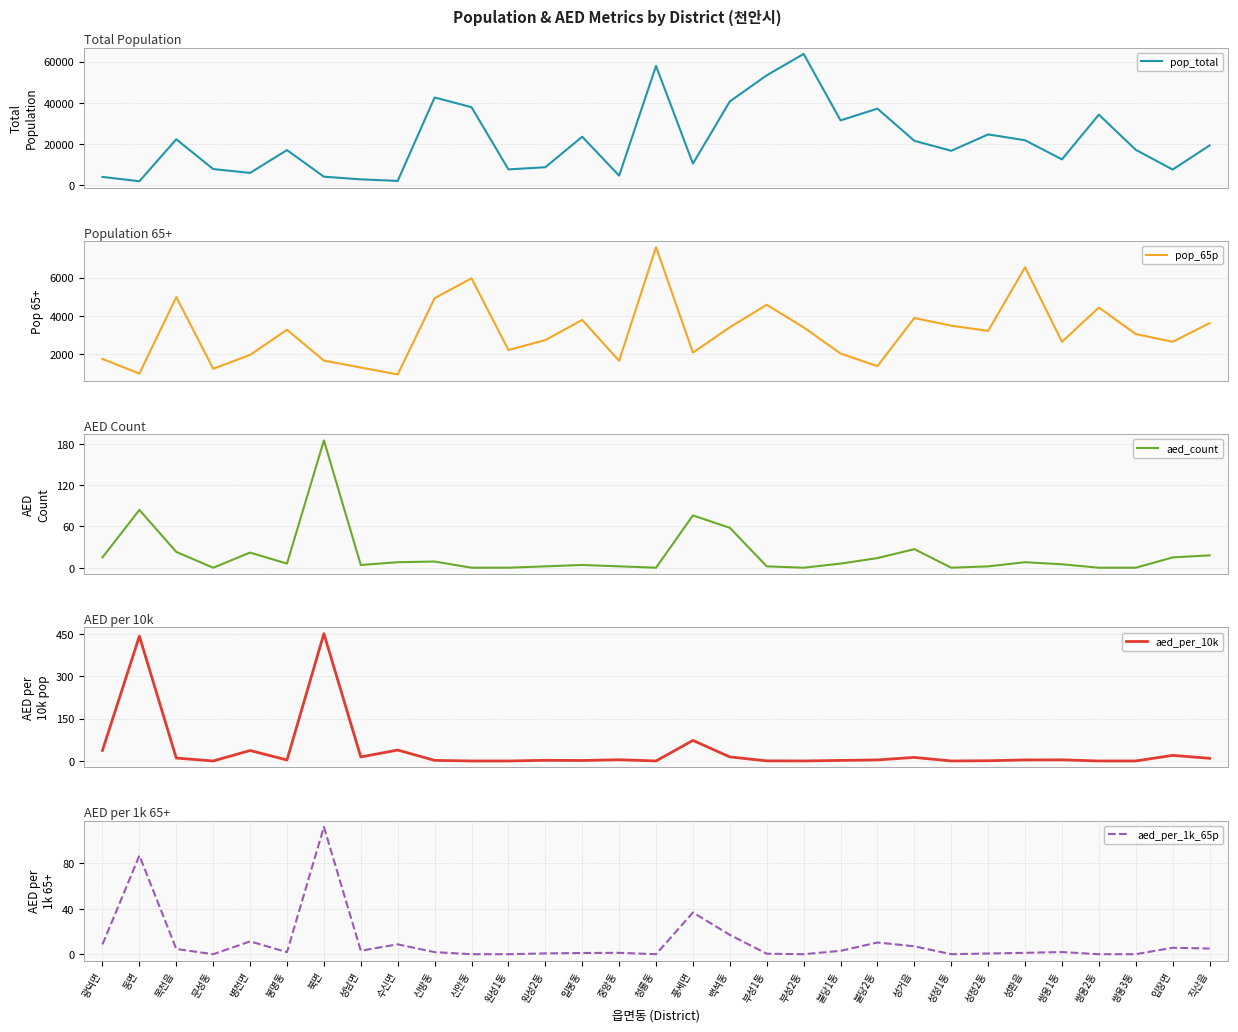

What is the maximum value for aed_count?

185